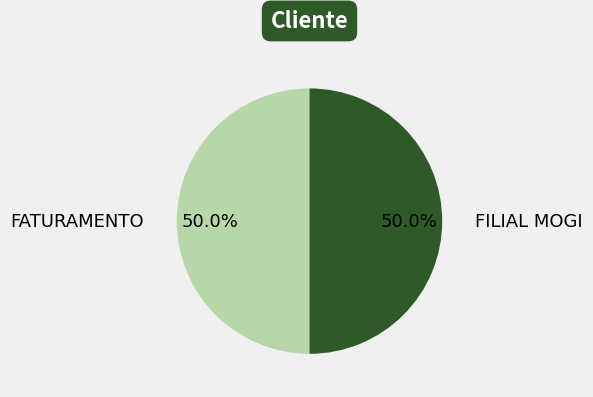

What is the ratio of the value at FILIAL MOGI to the value at FATURAMENTO?

1.0